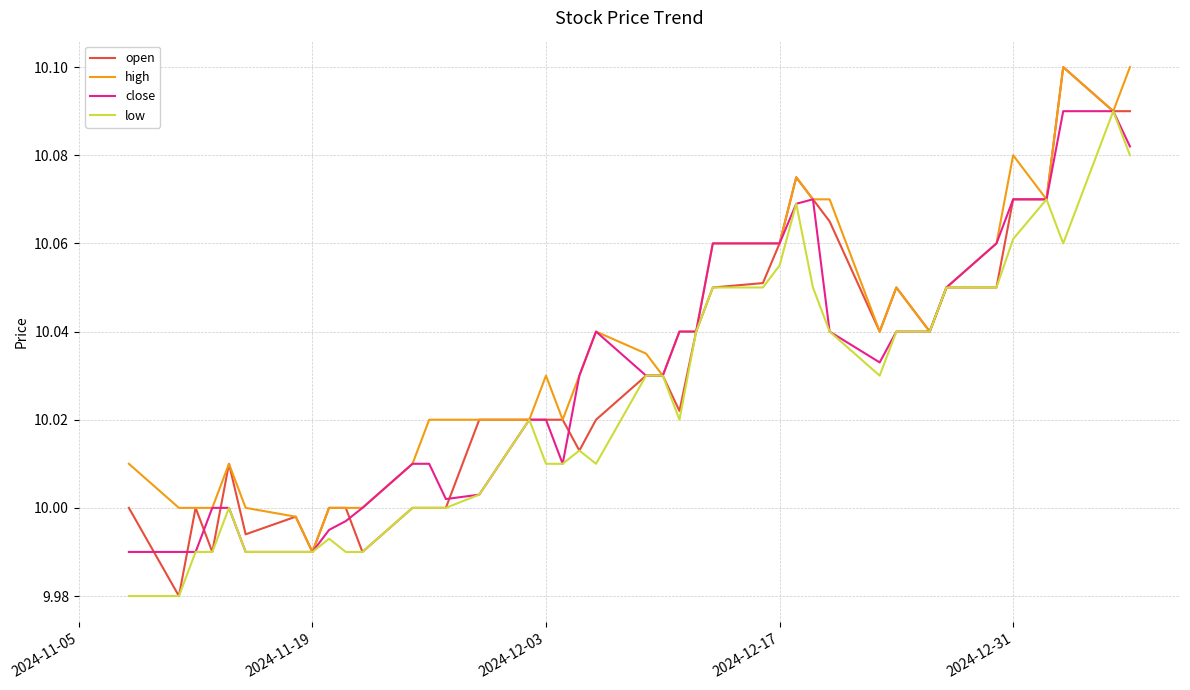

Which series has the largest total across all categories?

high